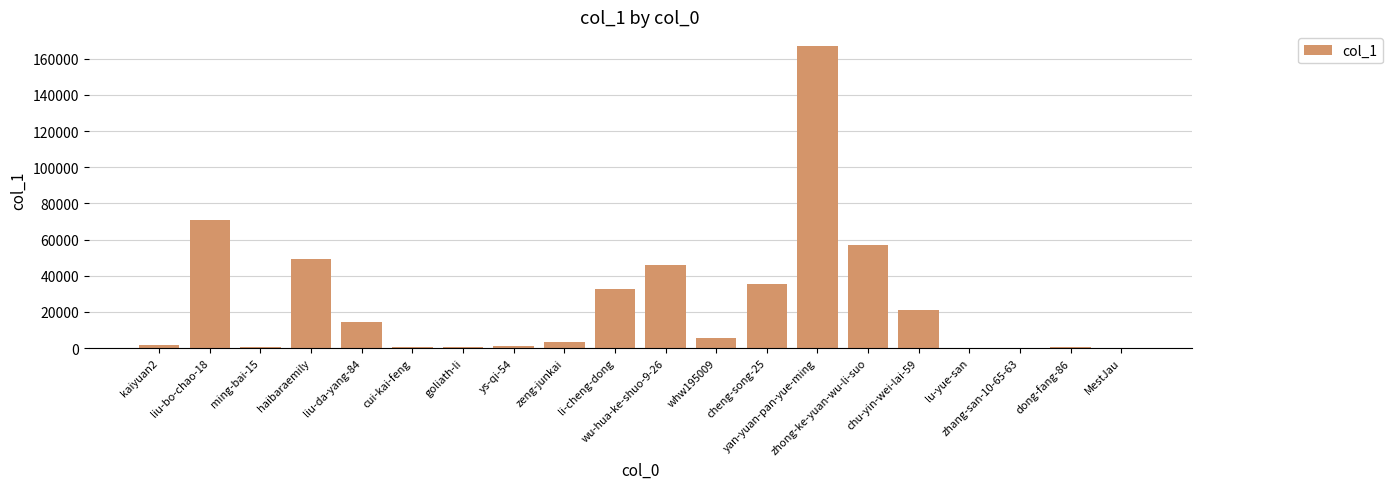

Which label corresponds to the largest value in the chart?

yan-yuan-pan-yue-ming